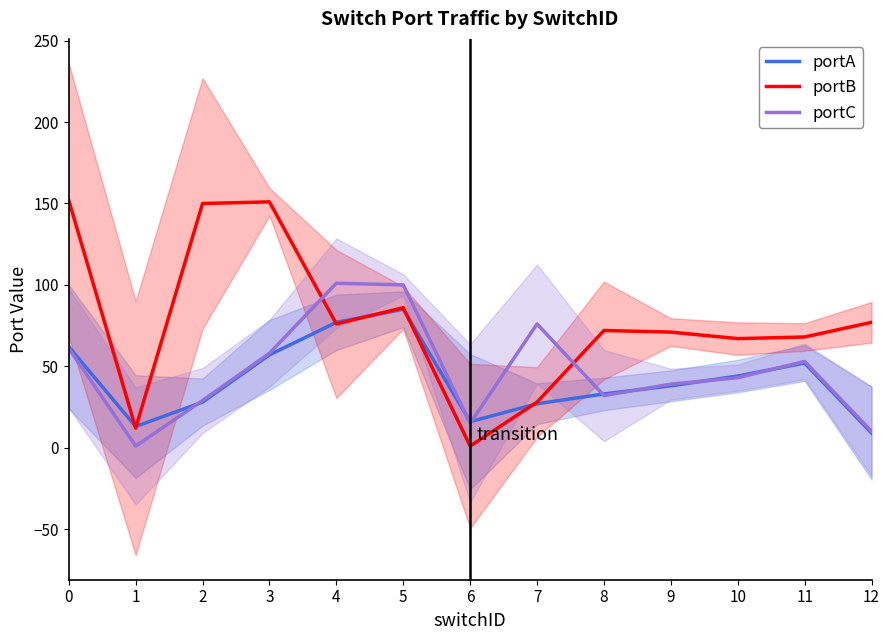

The value of portB at 1 is 3. True or false?

False